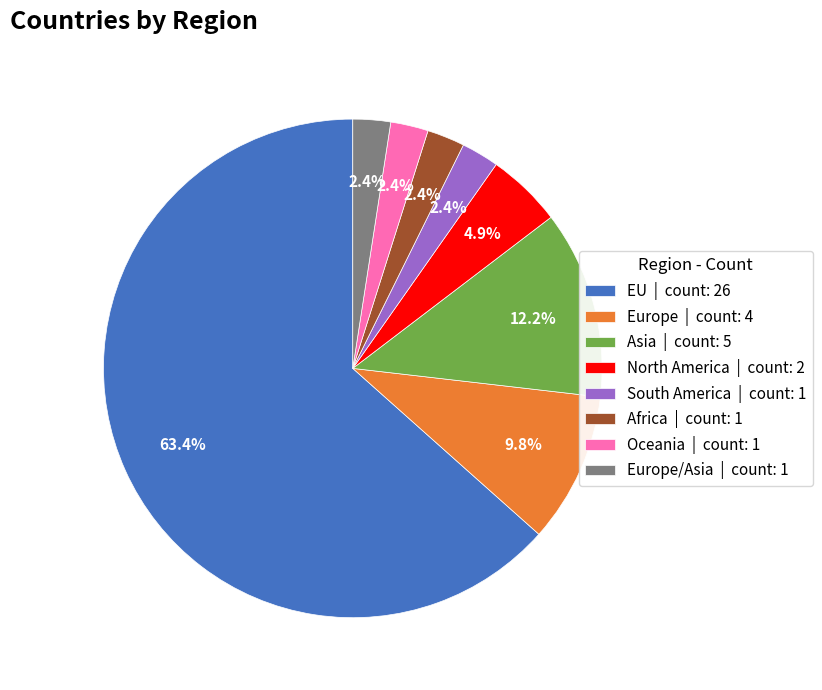

To the nearest percent, what is the difference between the largest and smallest slice percentages?

61%